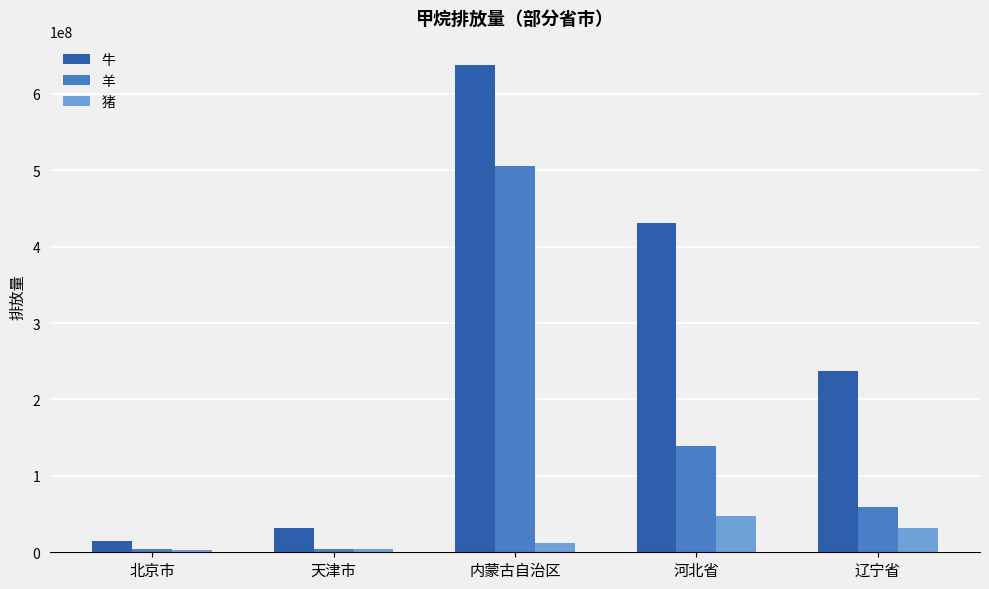

Which series has the largest total across all categories?

牛